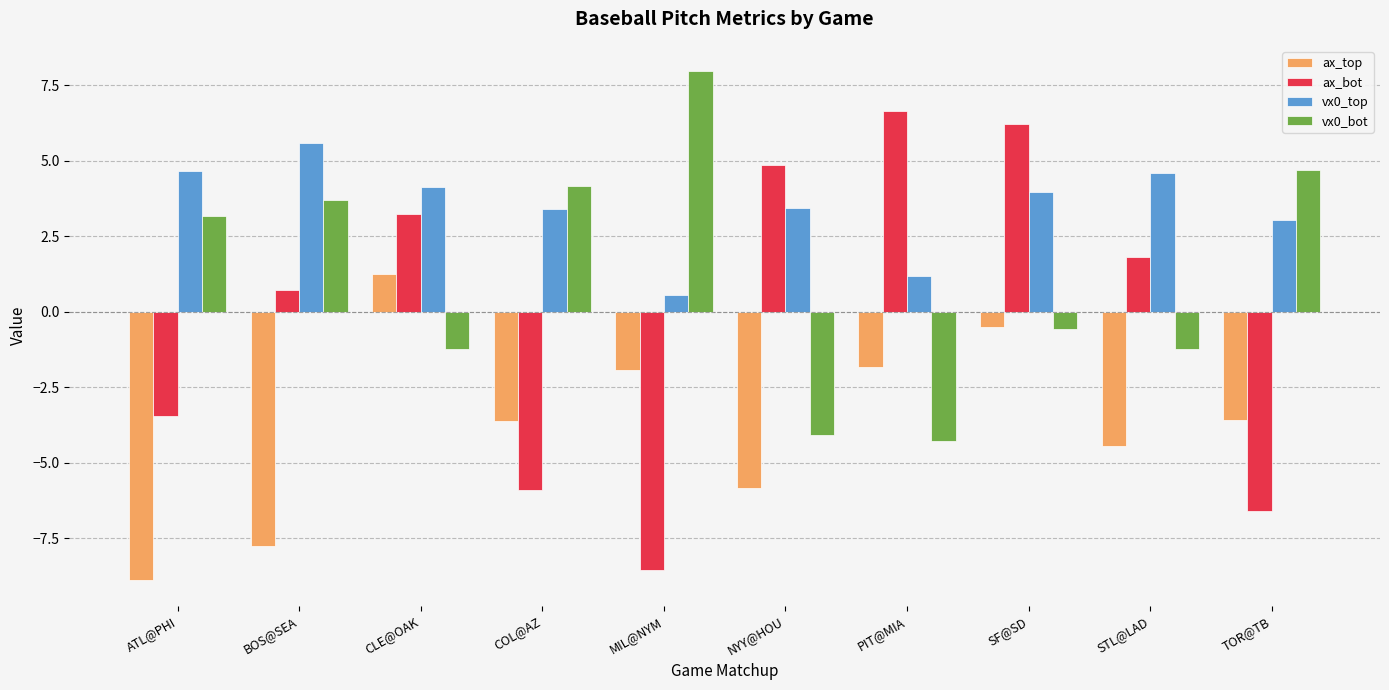

At which label does ax_top first exceed -3?

CLE@OAK